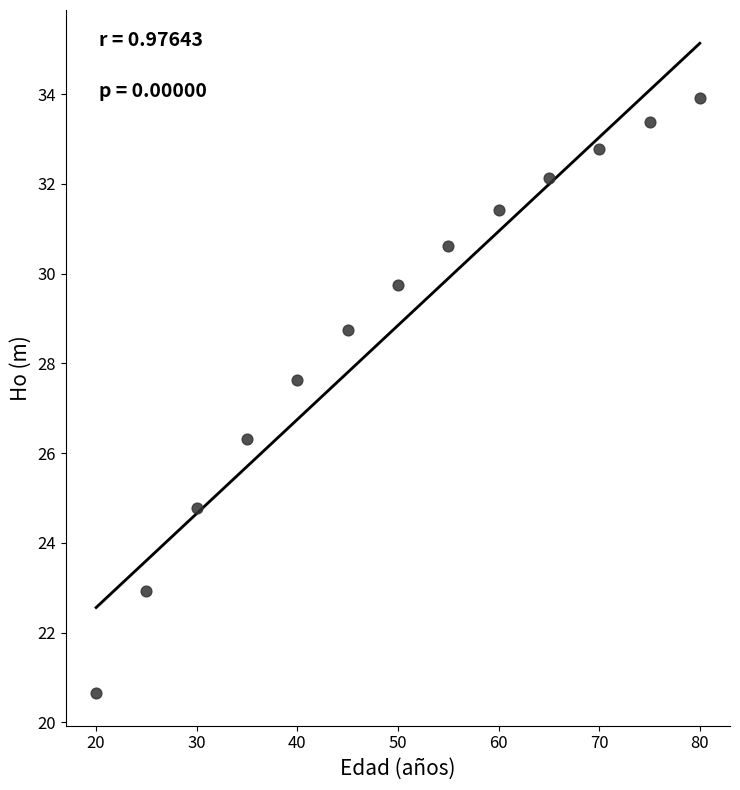

What is the range of Y values (max minus min)?

13.3